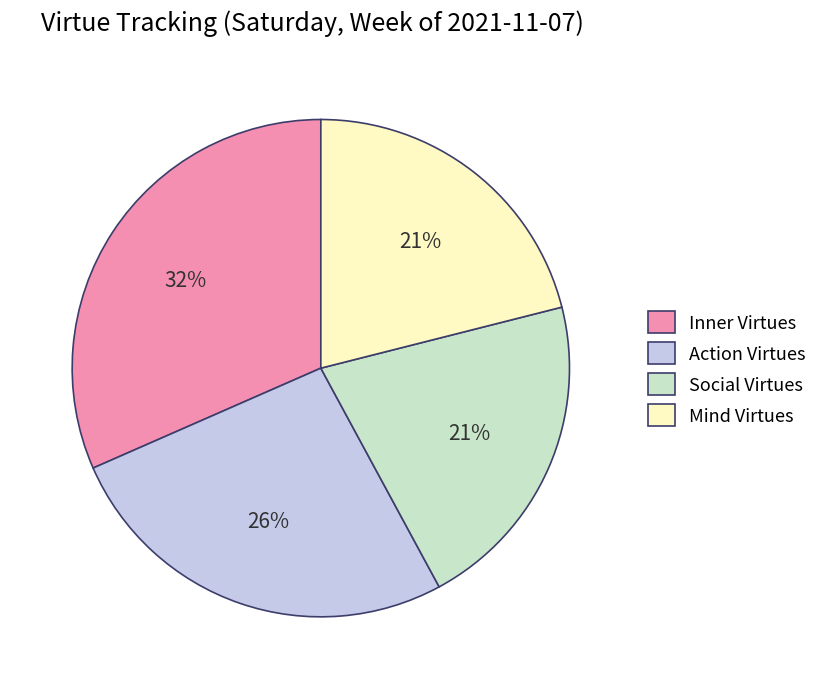

To the nearest percent, what portion does Action Virtues represent?

26%